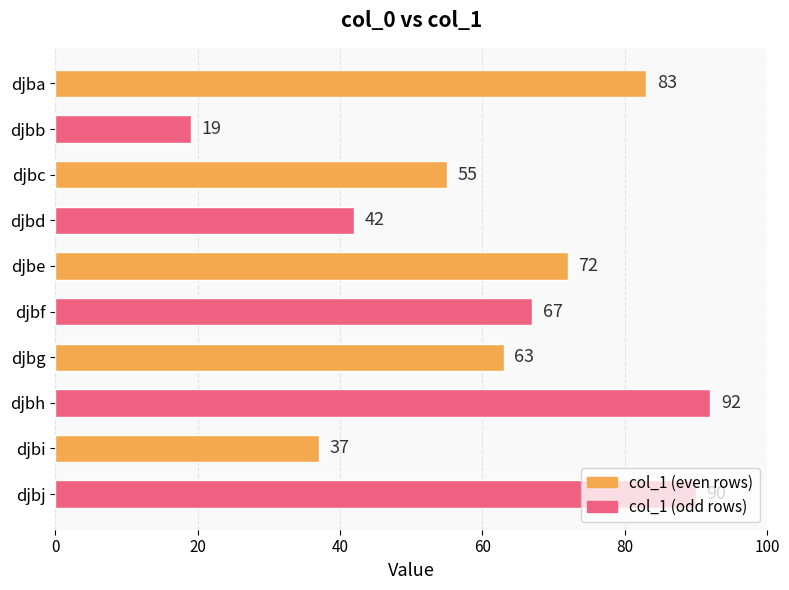

List the labels in order of value, largest first.

djbh, djbj, djba, djbe, djbf, djbg, djbc, djbd, djbi, djbb